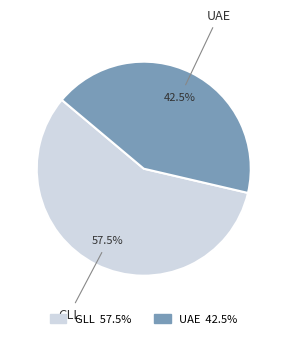

Which category has the smallest portion of the pie?

UAE